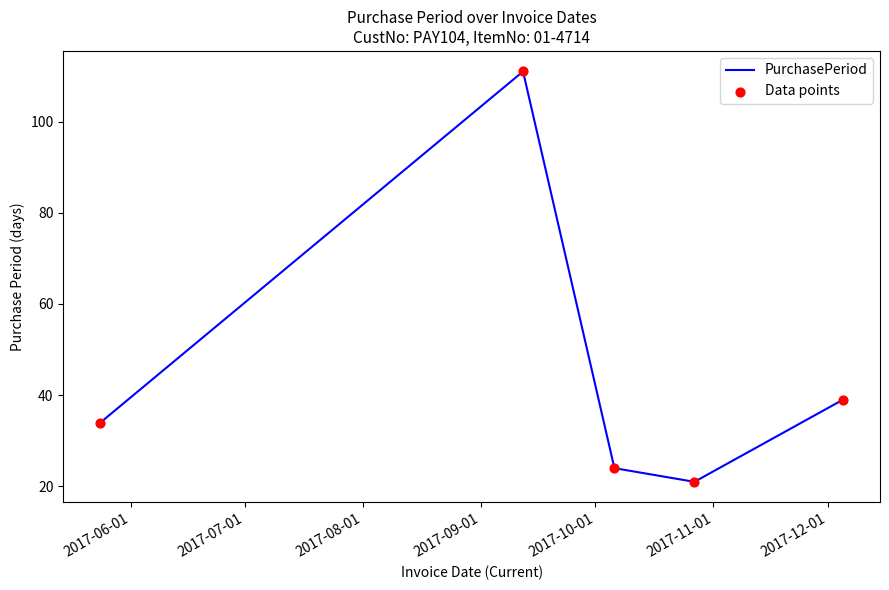

What is the average value?

46